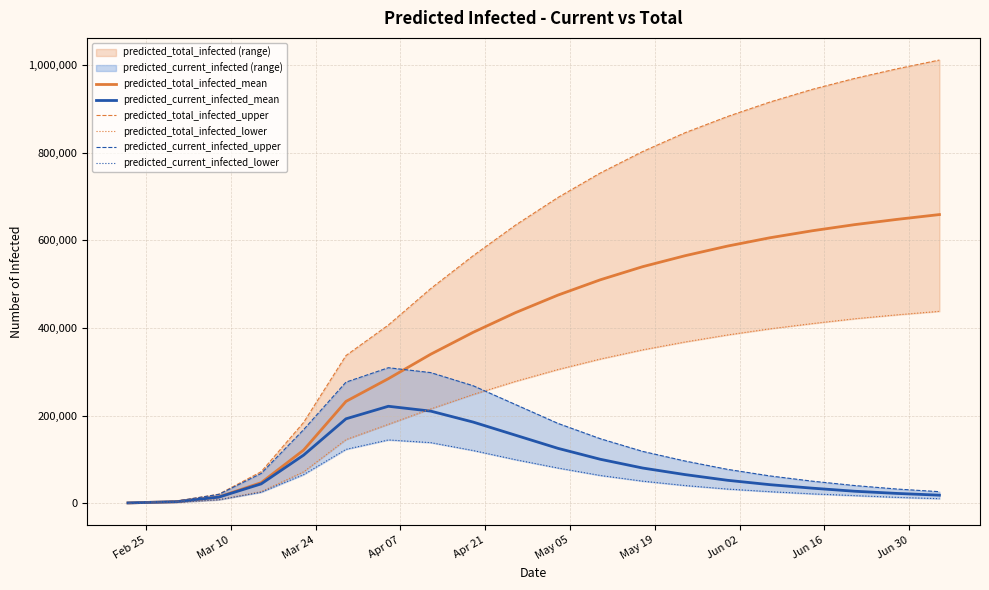

What is the label of the 9th point from the left?

Jun 16